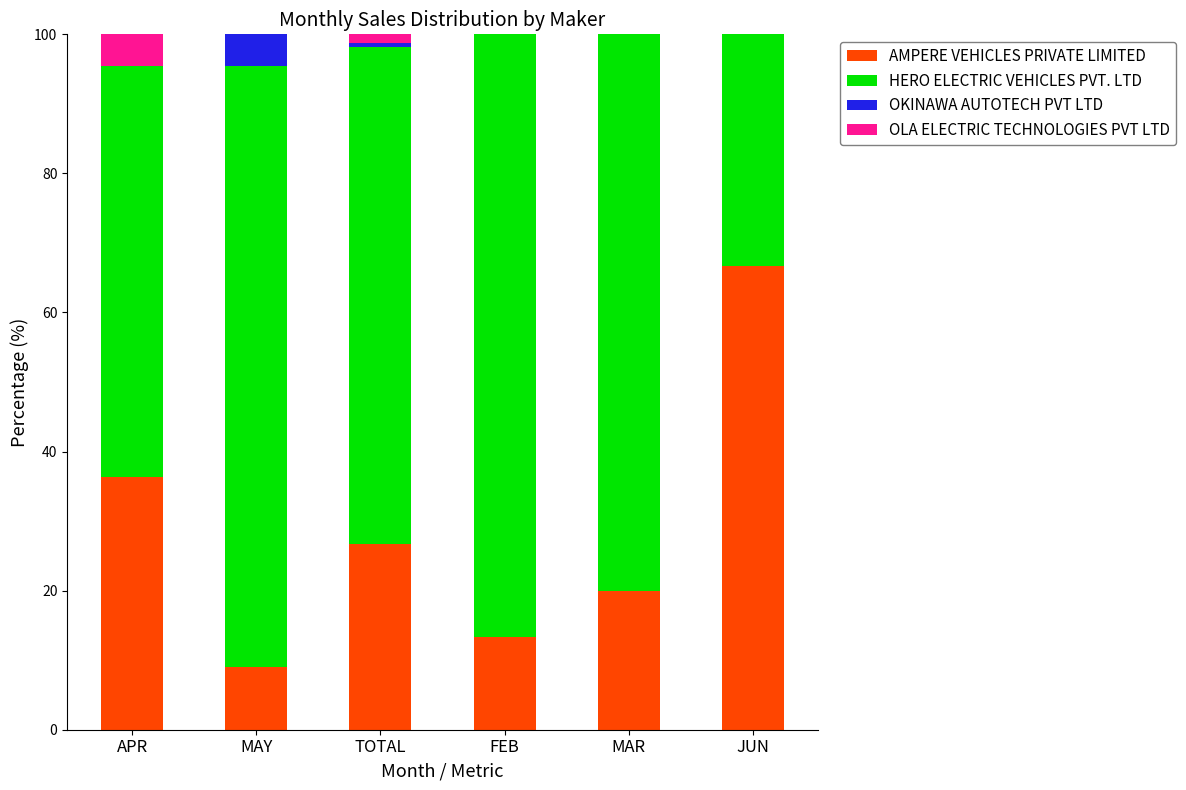

Does the chart contain stacked bars?

Yes